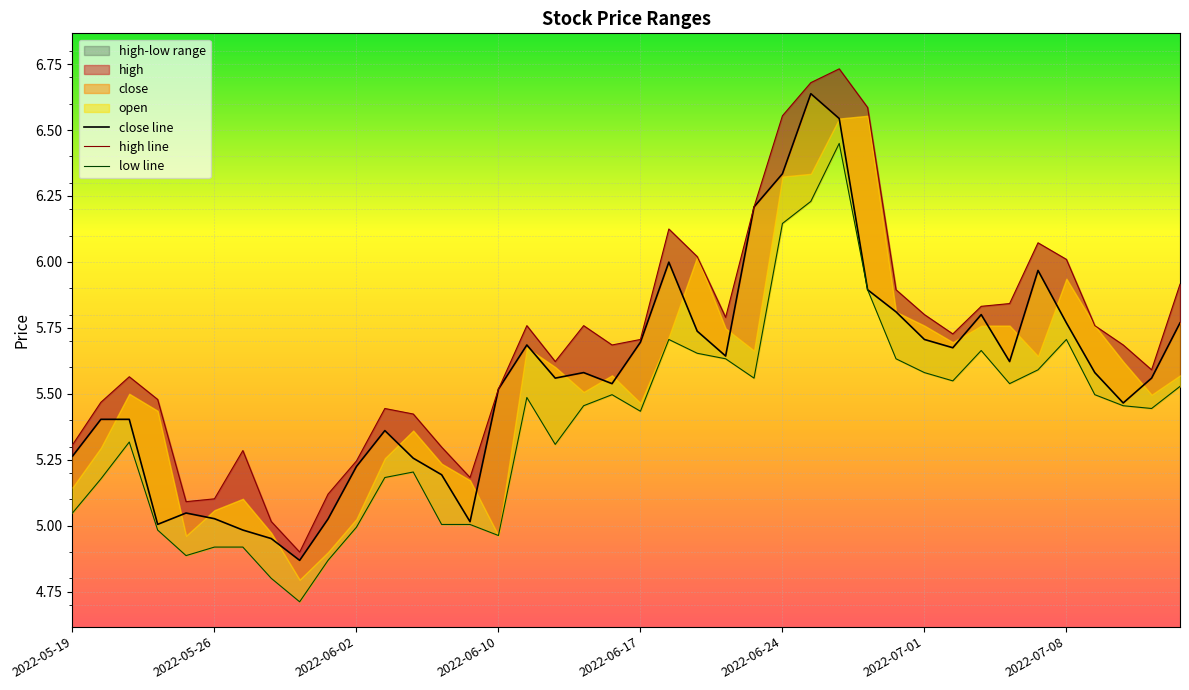

In low line, how many points are lower than both neighbors (excluding endpoints)?

9